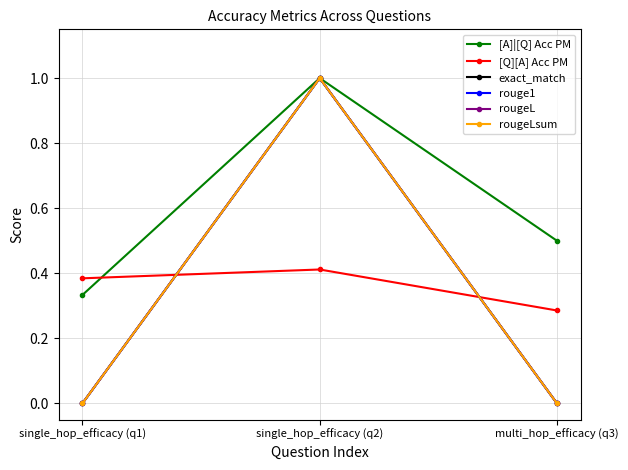

Rank the series at single_hop_efficacy (q1) from lowest to highest value.

exact_match, rouge1, rougeL, rougeLsum, [A]|[Q] Acc PM, [Q][A] Acc PM